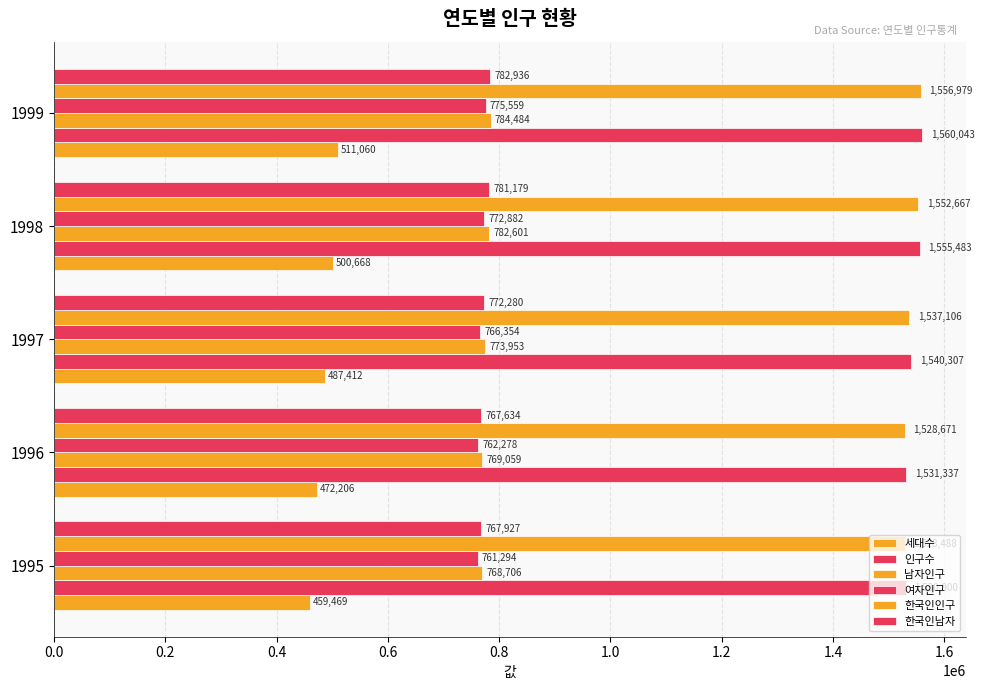

Count the number of categories in the chart.

5